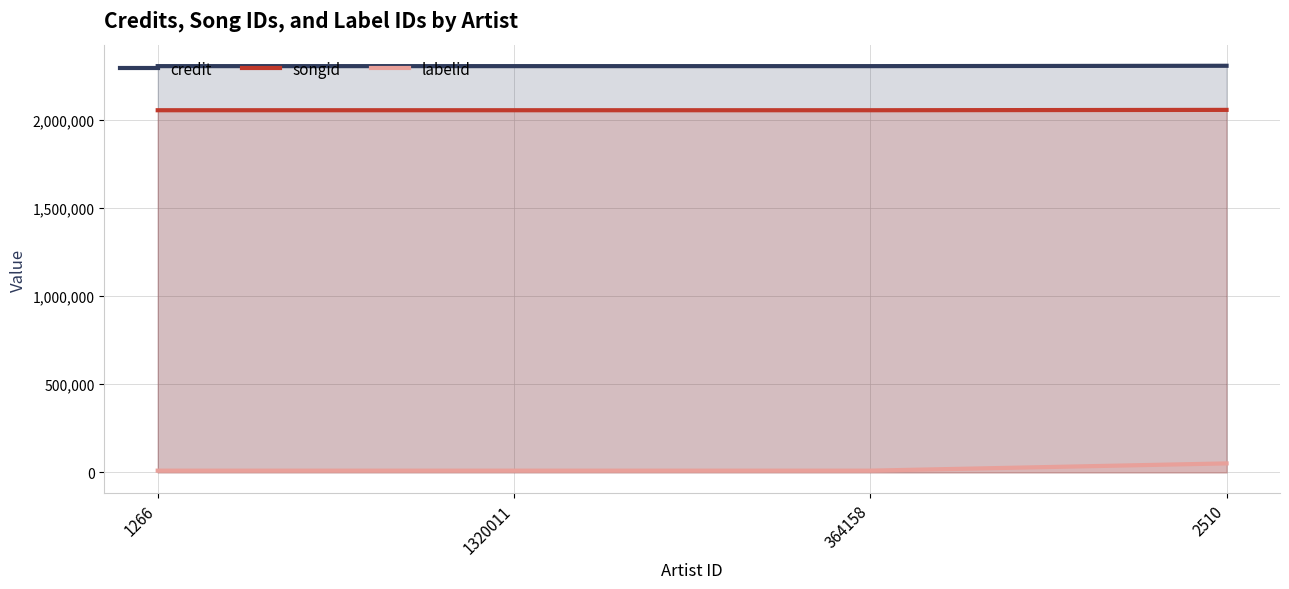

Reading left to right, what are all the values shown in this chart?

credit: 1266=2305181	1320011=2305181	364158=2305181	2510=2307176
songid: 1266=2054925	1320011=2054925	364158=2054925	2510=2056872
labelid: 1266=9852	1320011=9852	364158=9852	2510=50980